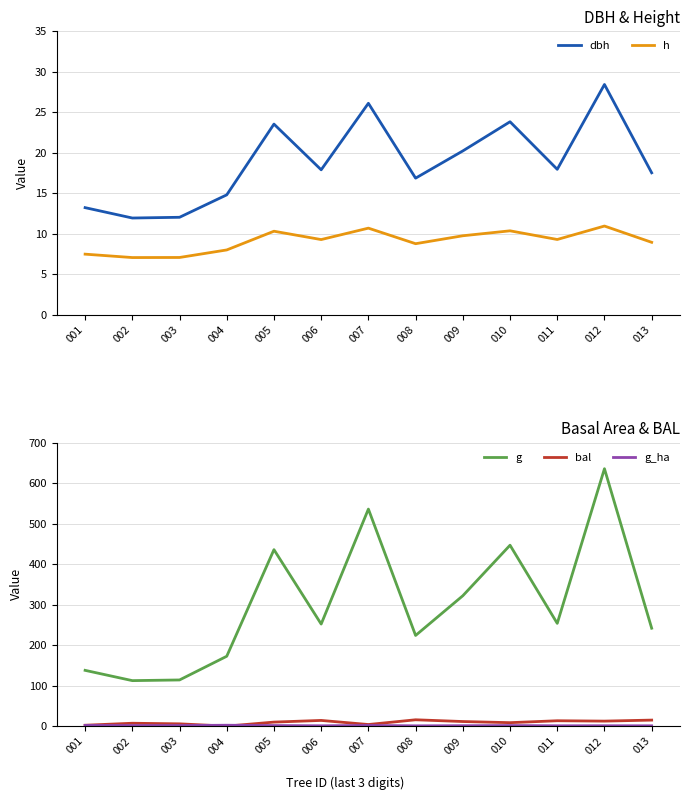

Is the value of bal at 013 greater than the value of dbh at 004?

Yes